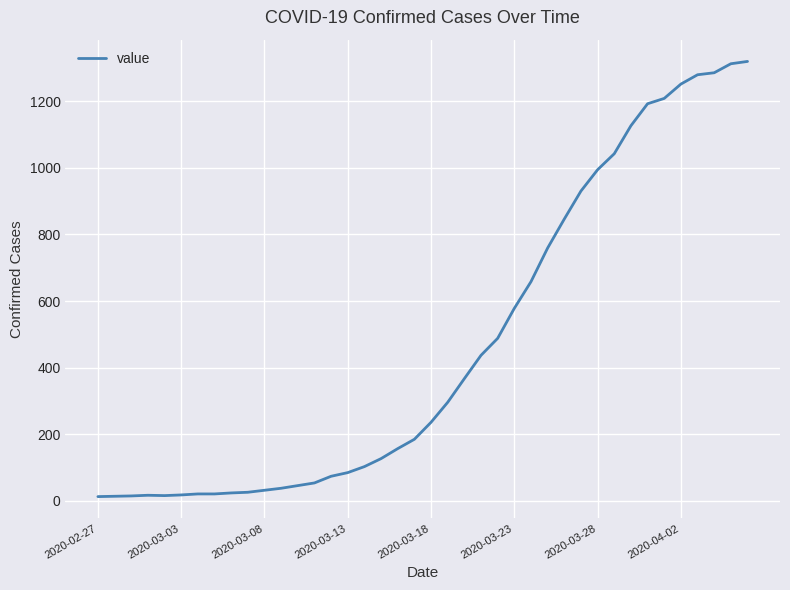

What is the difference between the maximum and minimum values?

1306